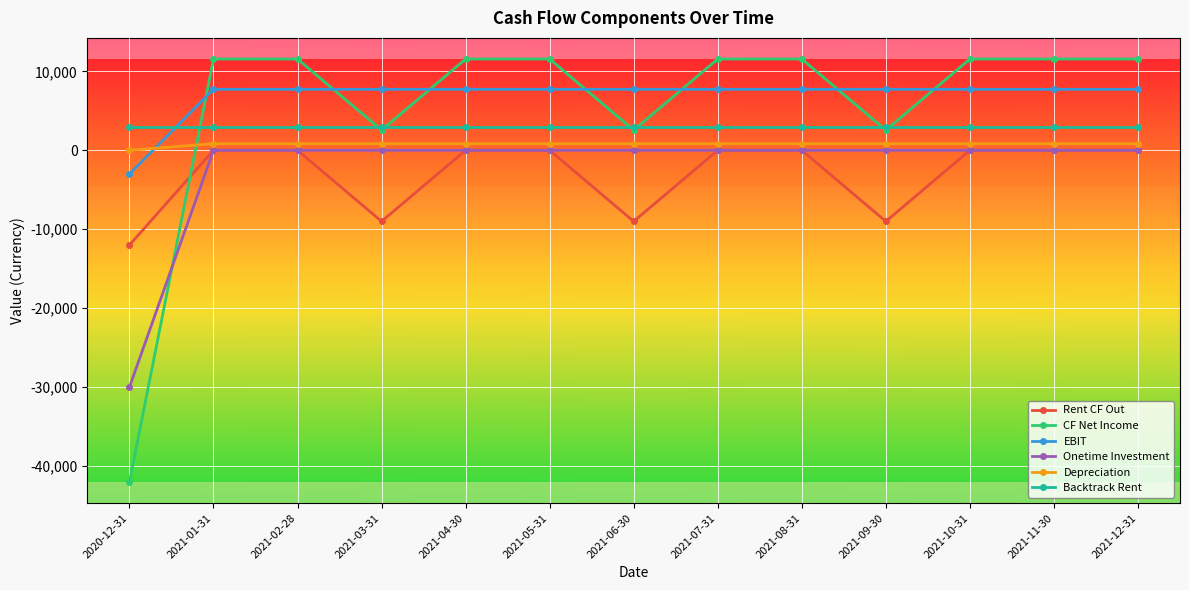

True or false: Rent CF Out and EBIT intersect in this chart.

False